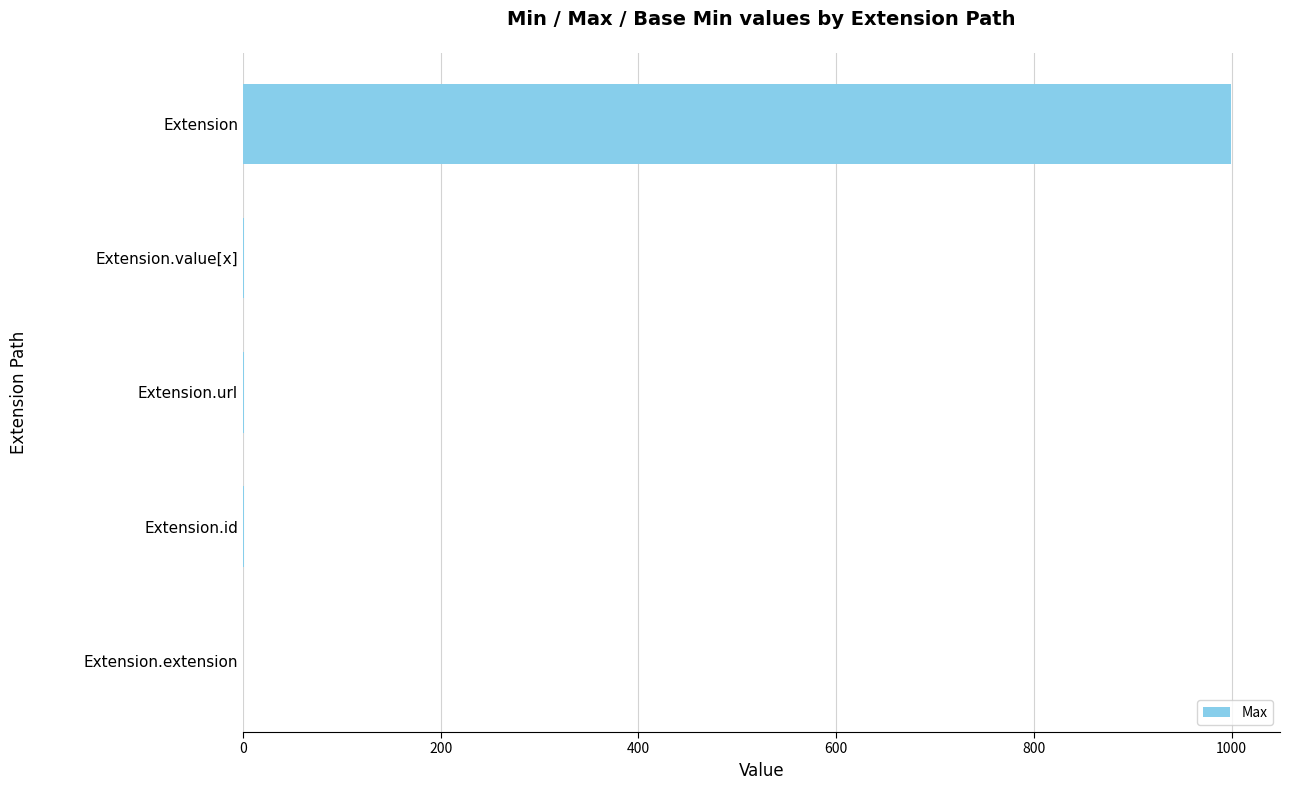

The chart shows a value of 482 at Extension.extension. True or false?

False